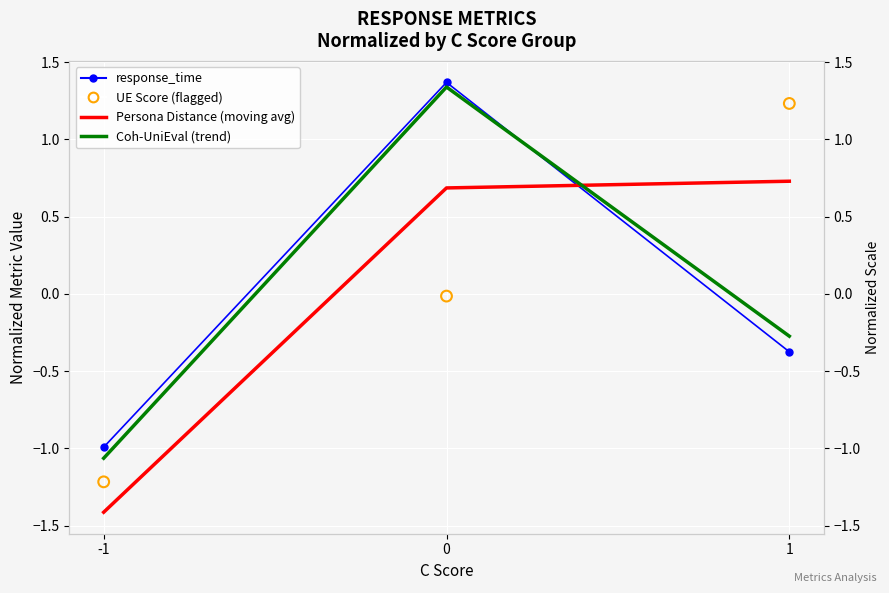

Which series contains the highest Y value?

response_time